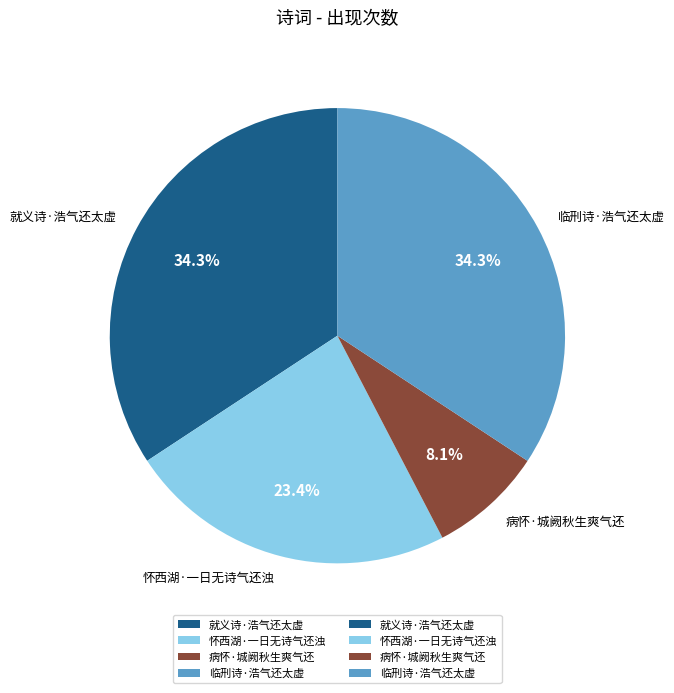

To the nearest percent, what portion does 怀西湖·一日无诗气还浊 represent?

23%